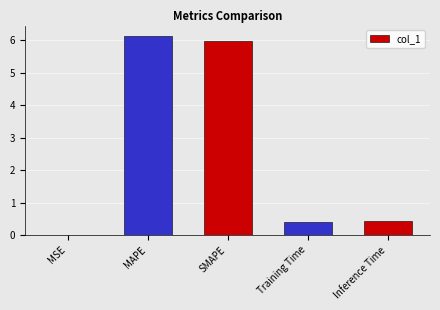

Is it true that the value at SMAPE is 8.6?

False